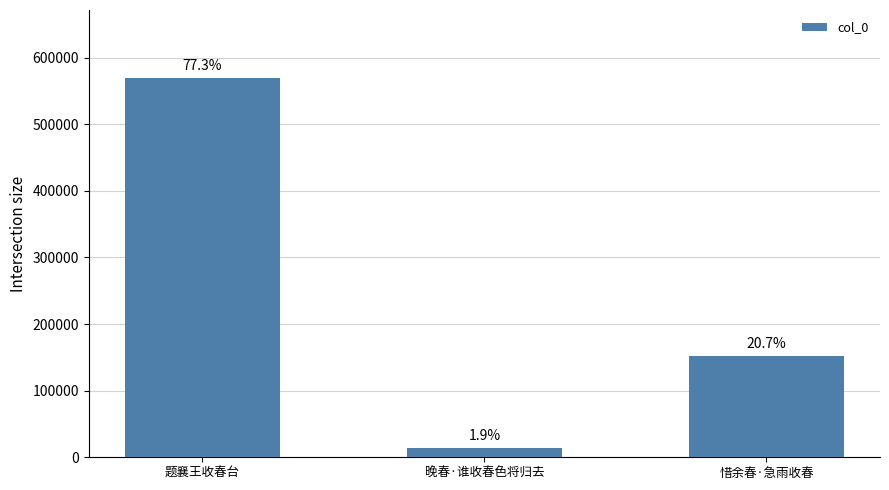

What is the minimum value shown in the chart?

14337